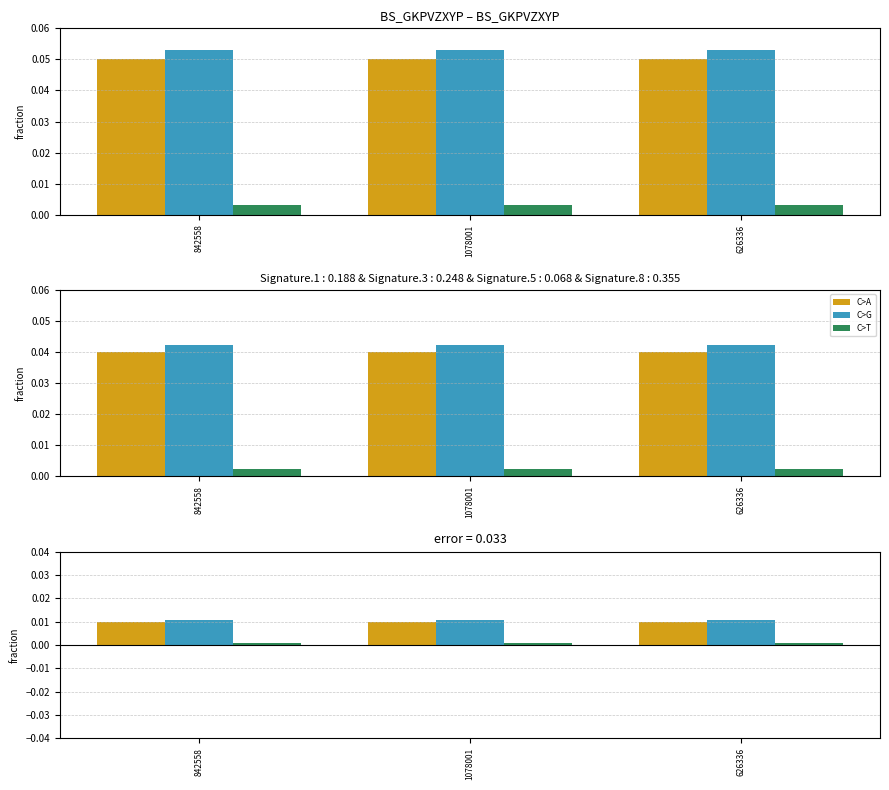

The credit series shows 0.0 at 842558. True or false?

True